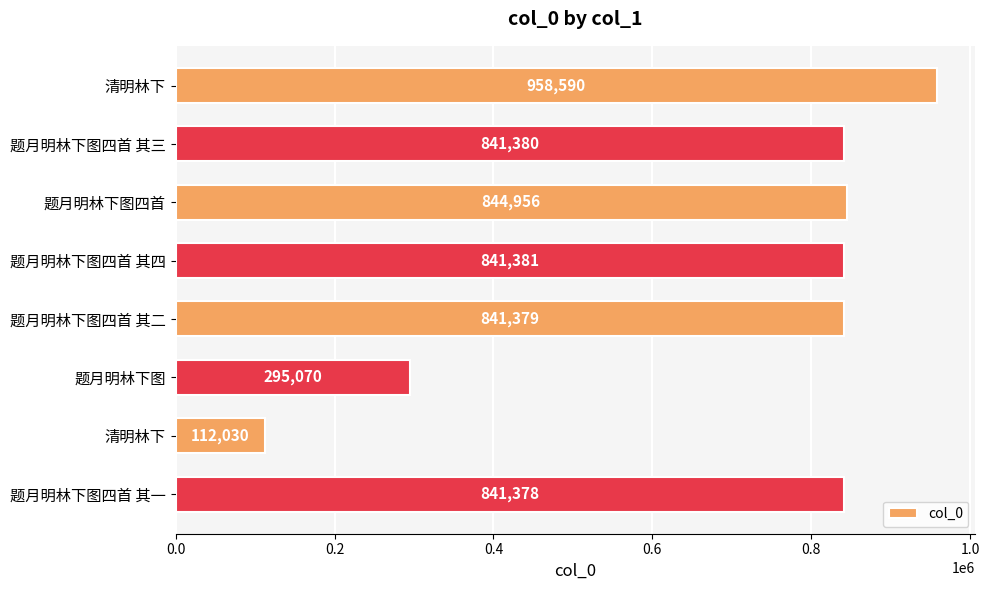

Count the number of categories in the chart.

8